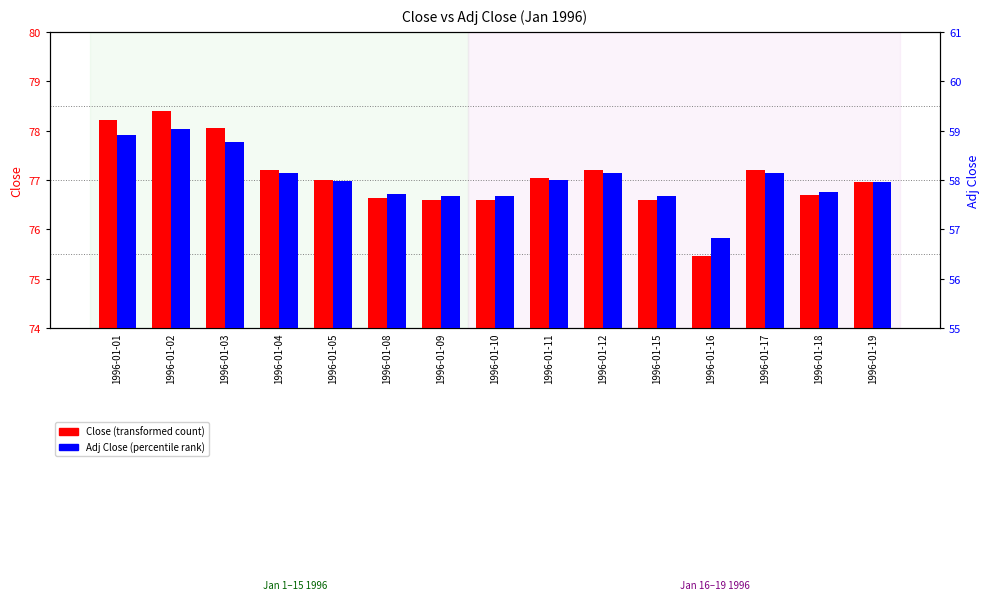

Which series has the largest range (max minus min)?

Close